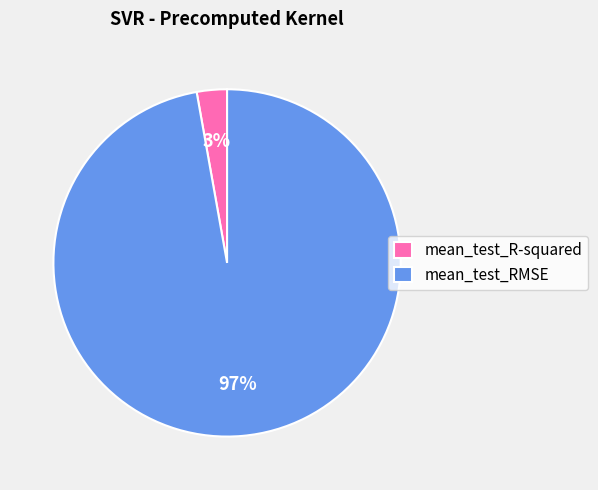

How many slices are in this pie chart?

2